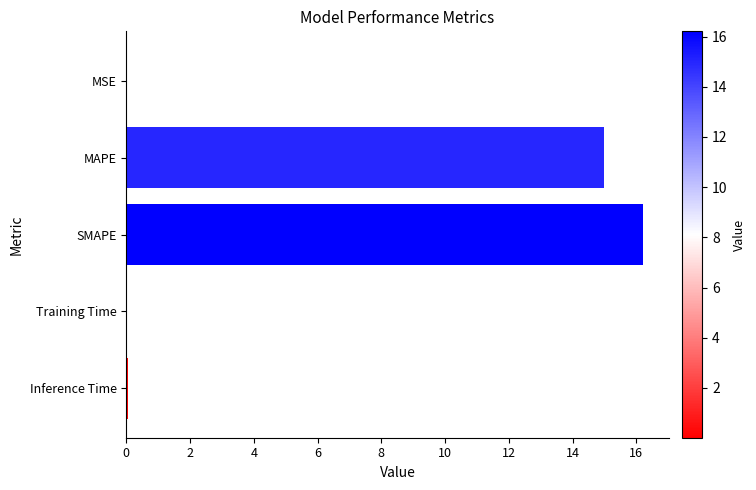

Which label corresponds to the largest value in the chart?

SMAPE